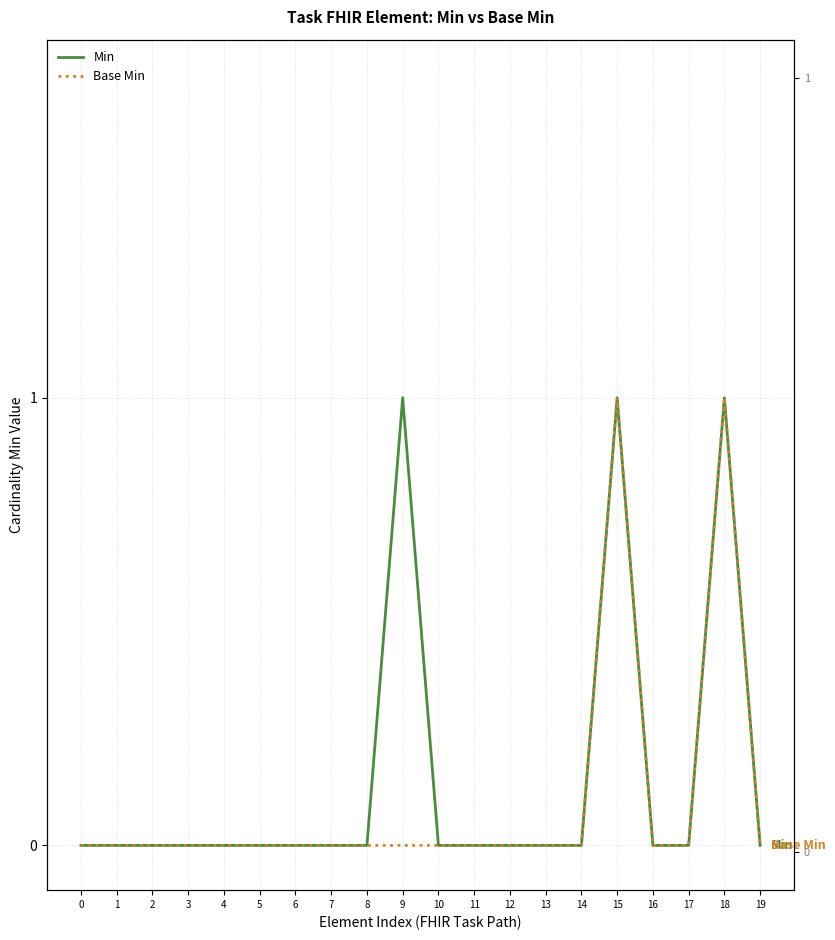

Rank the series at 3 from lowest to highest value.

Min, Base Min